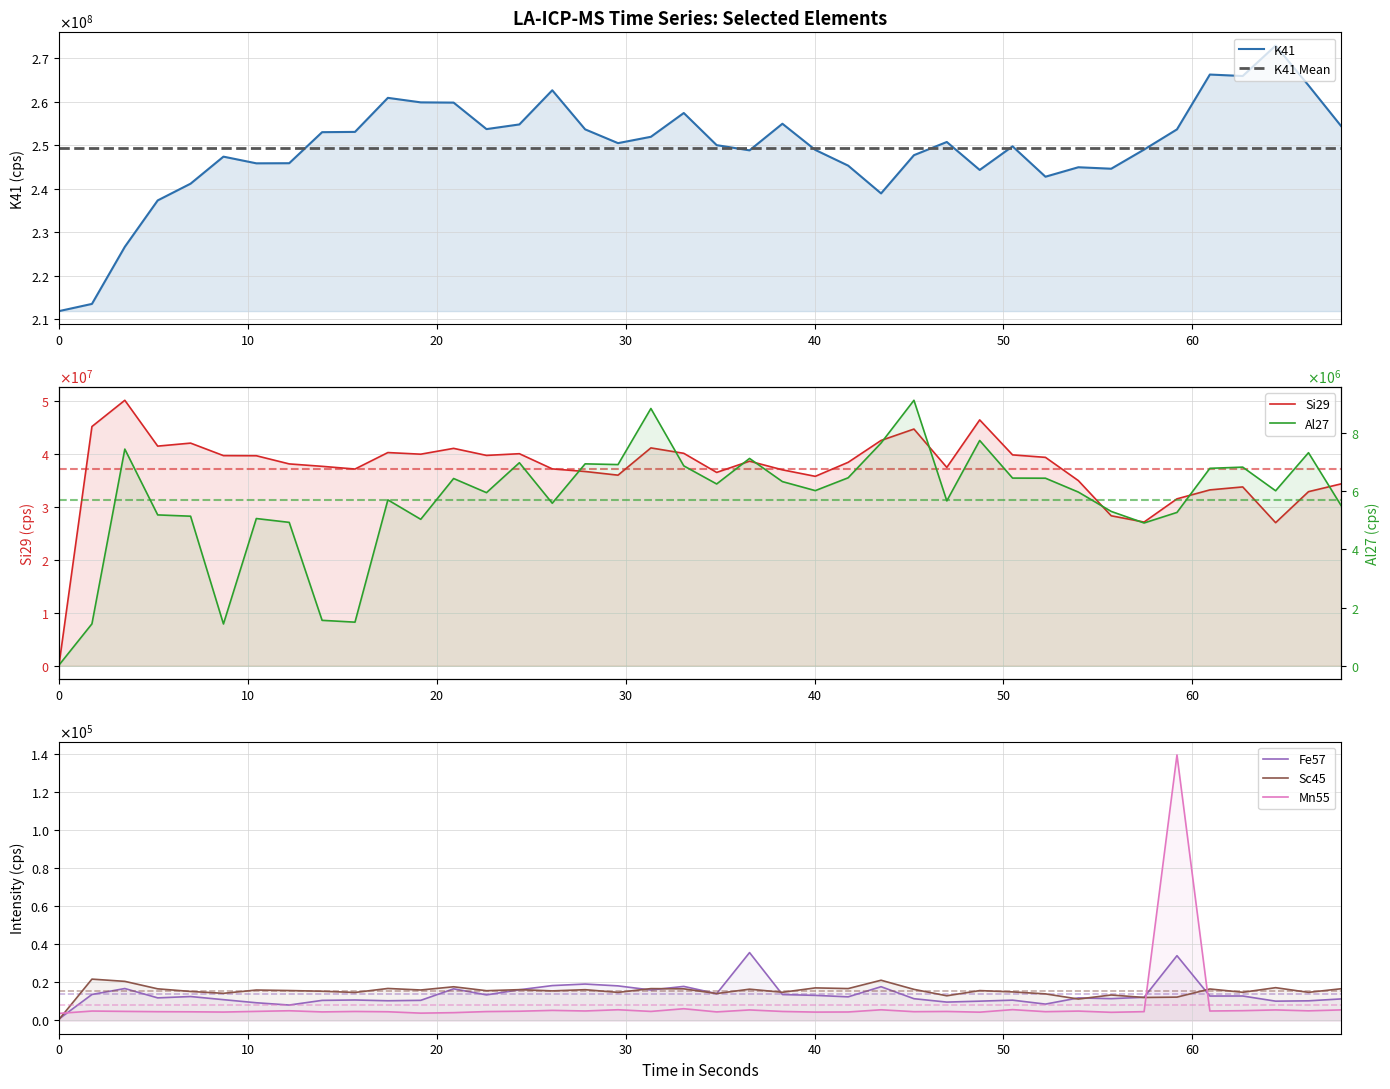

What is the label of the 30th point from the left?

50.484